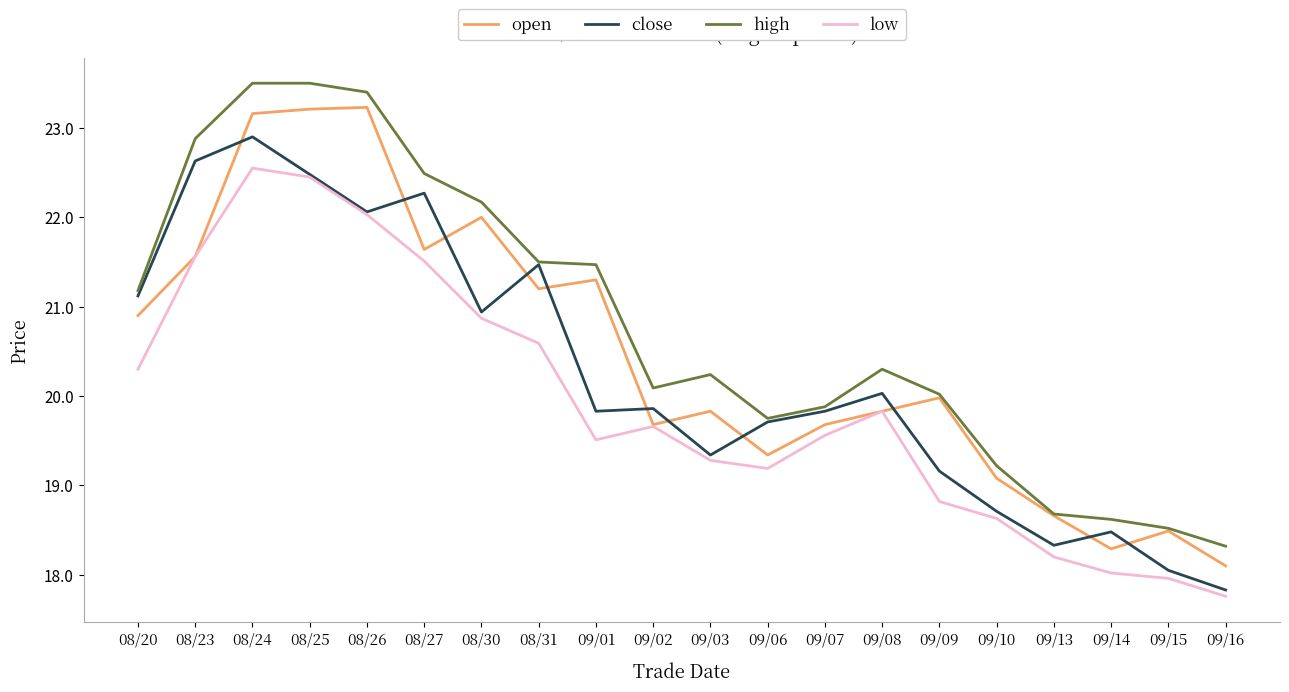

At which category is the sum across all series the highest?

08/24